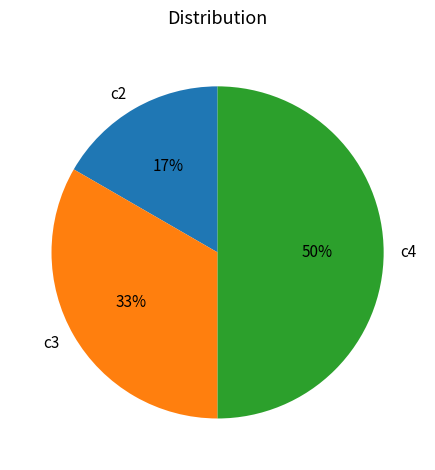

Is it true that c2 is 17% of the pie?

True